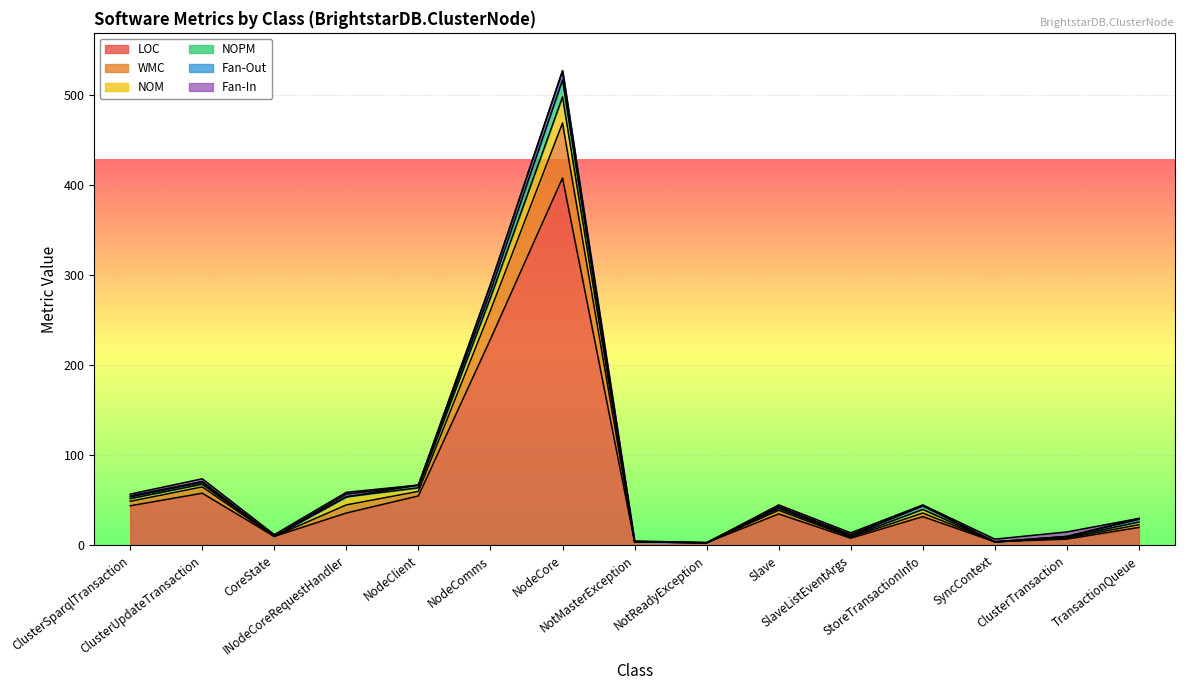

The Fan-In series shows 2 at SlaveListEventArgs. True or false?

True